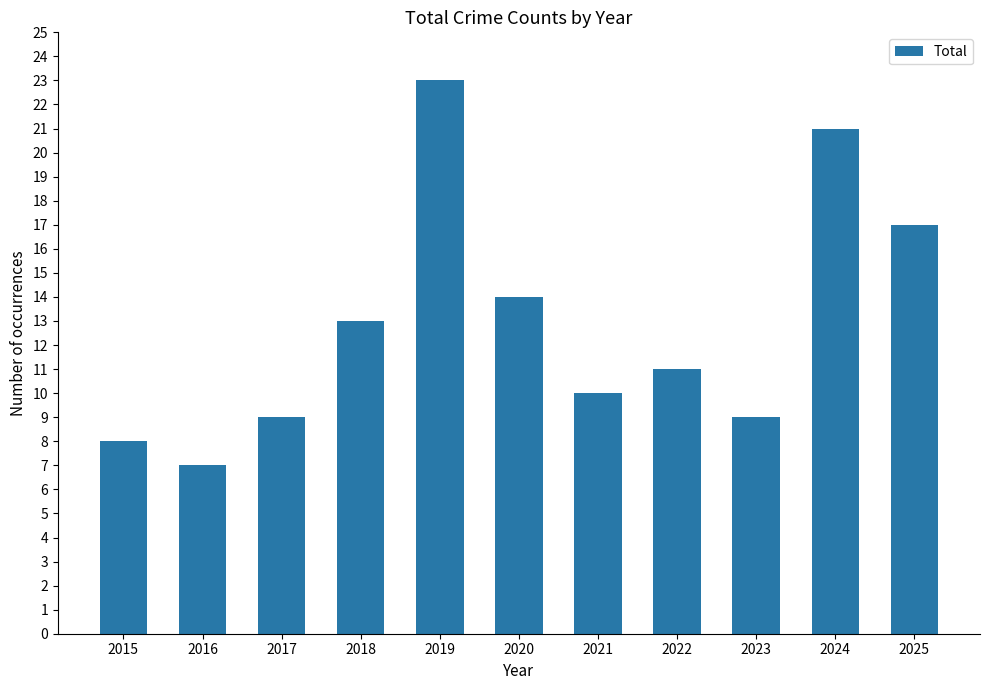

What is the average value?

13